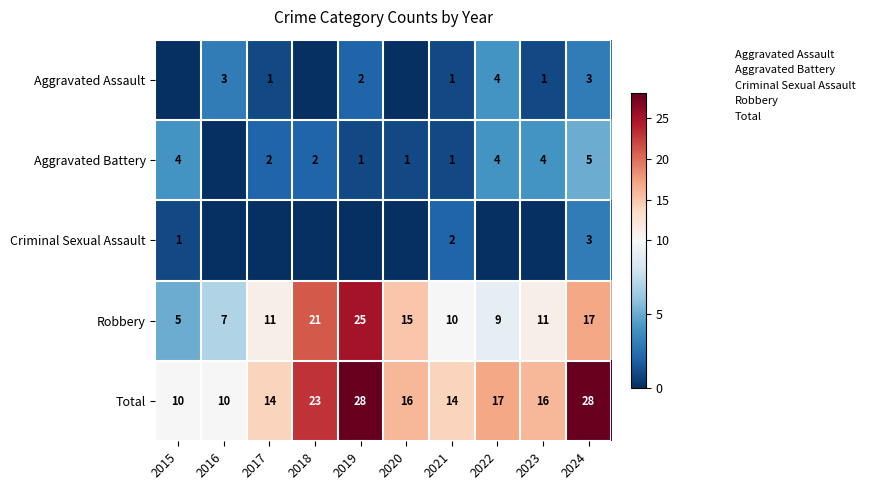

What is the spread (max minus min) of values at 2015?

10